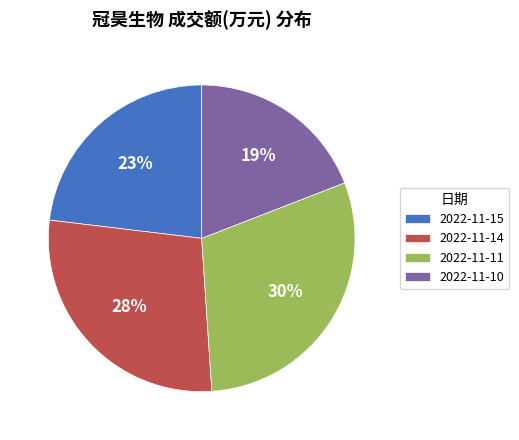

Which has a higher value, 2022-11-10 or 2022-11-11?

2022-11-11